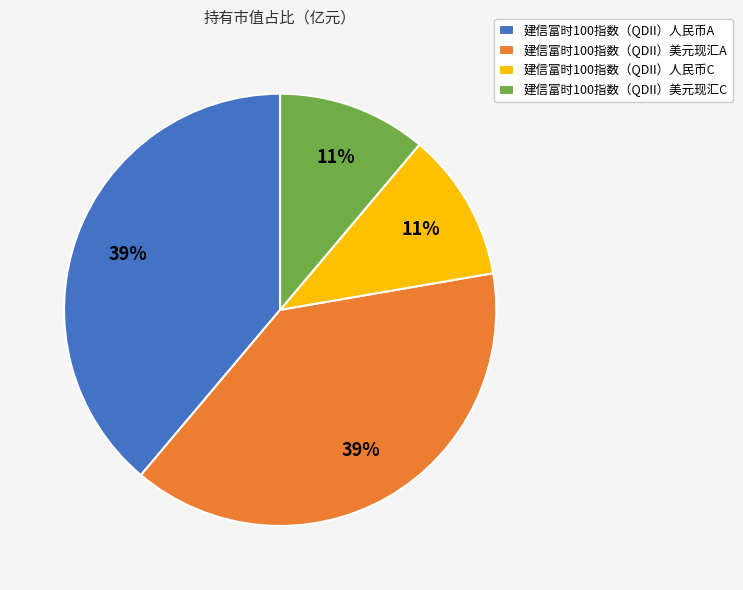

Which has a higher value, 建信富时100指数（QDII）人民币A or 建信富时100指数（QDII）人民币C?

建信富时100指数（QDII）人民币A